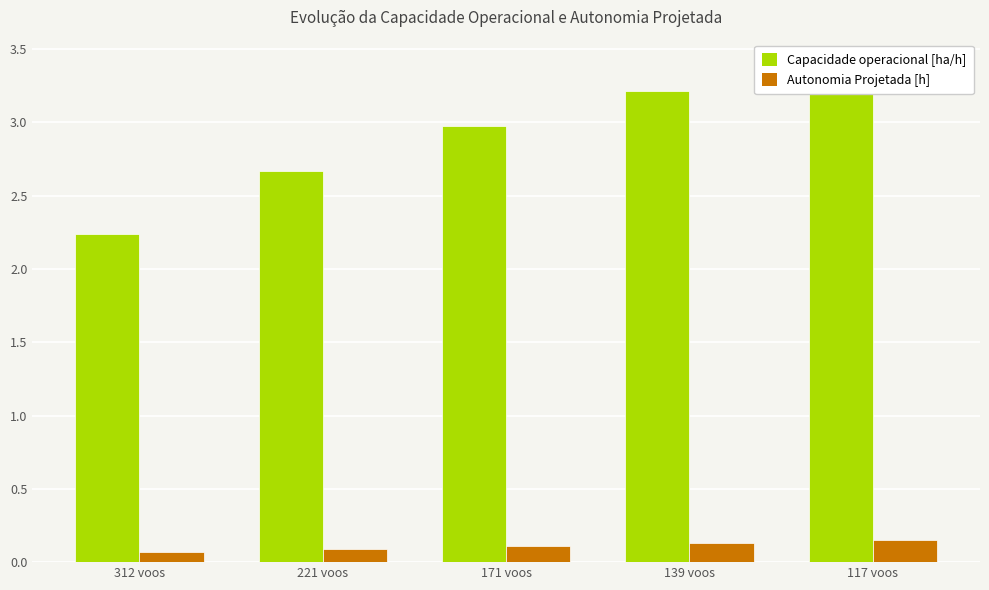

True or false: Autonomia Projetada [h] has a value of 0.2 at 221 voos.

False